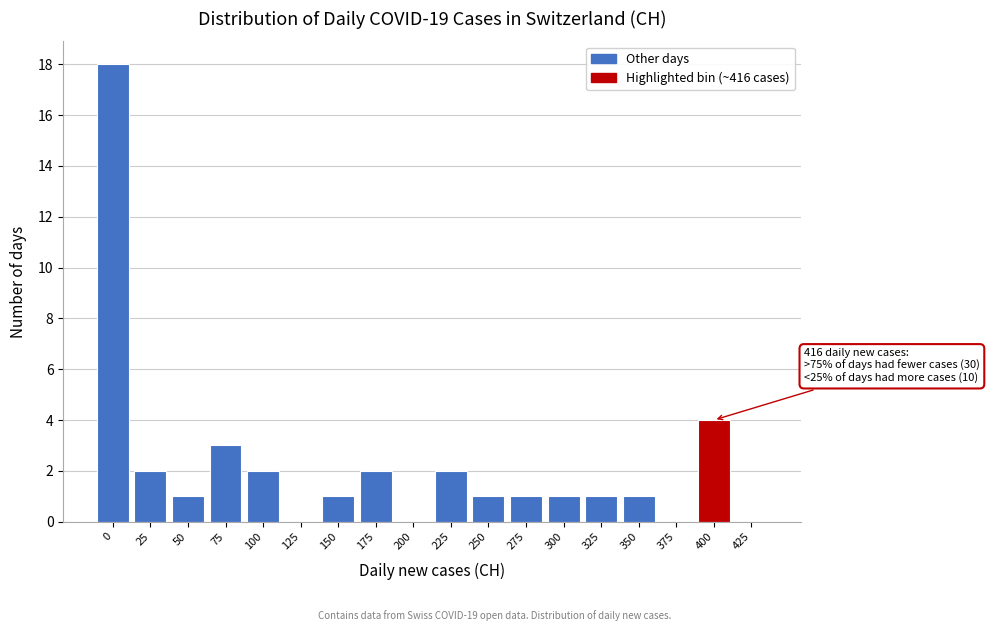

Reading left to right, extract all data points from this chart.

0=18	25=2	50=1	75=3	100=2	125=0	150=1	175=2	200=0	225=2	250=1	275=1	300=1	325=1	350=1	375=0	400=4	425=0